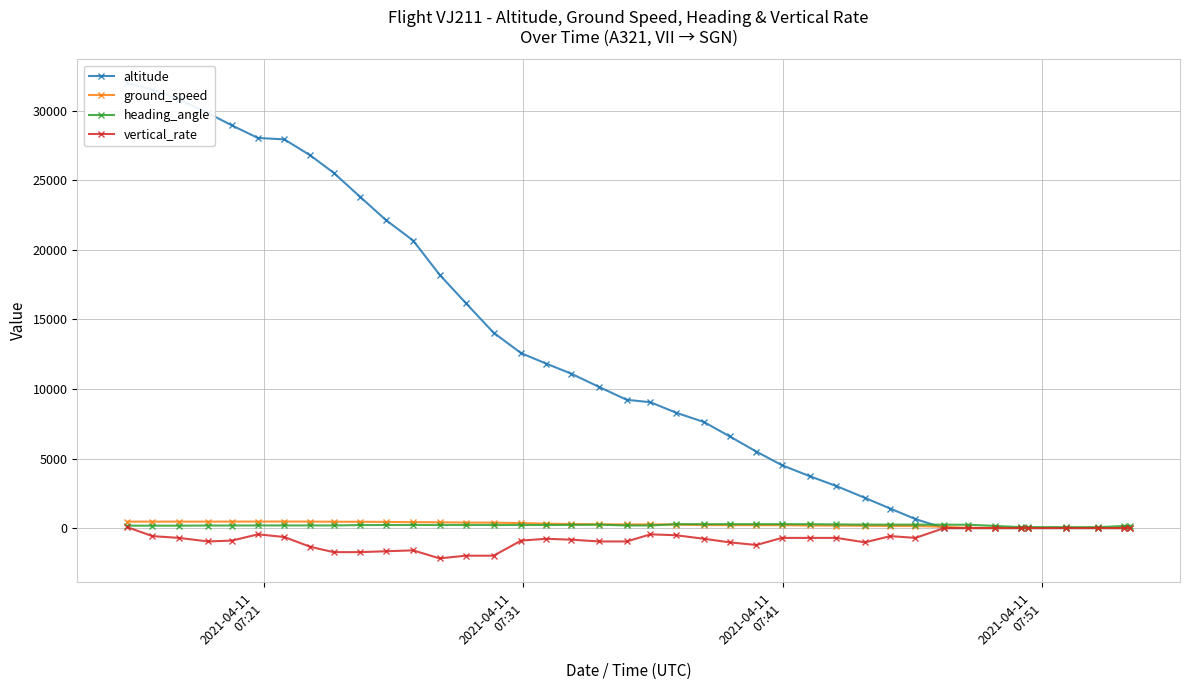

Which series has the largest range (max minus min)?

altitude